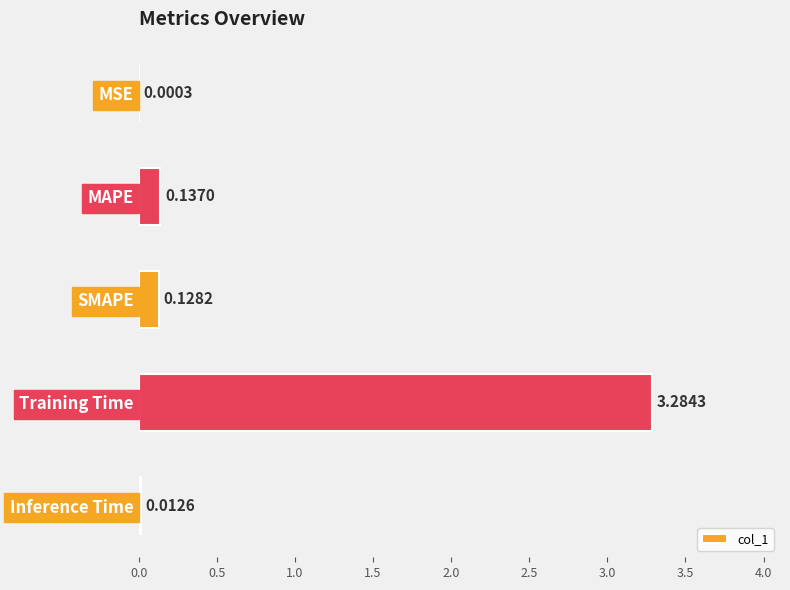

What is the sum of all values?

3.6